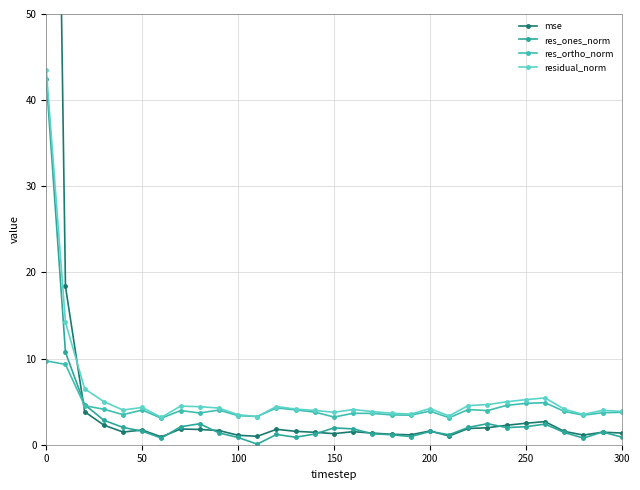

What is the difference between the maximum and minimum values in the residual_norm series?

40.4